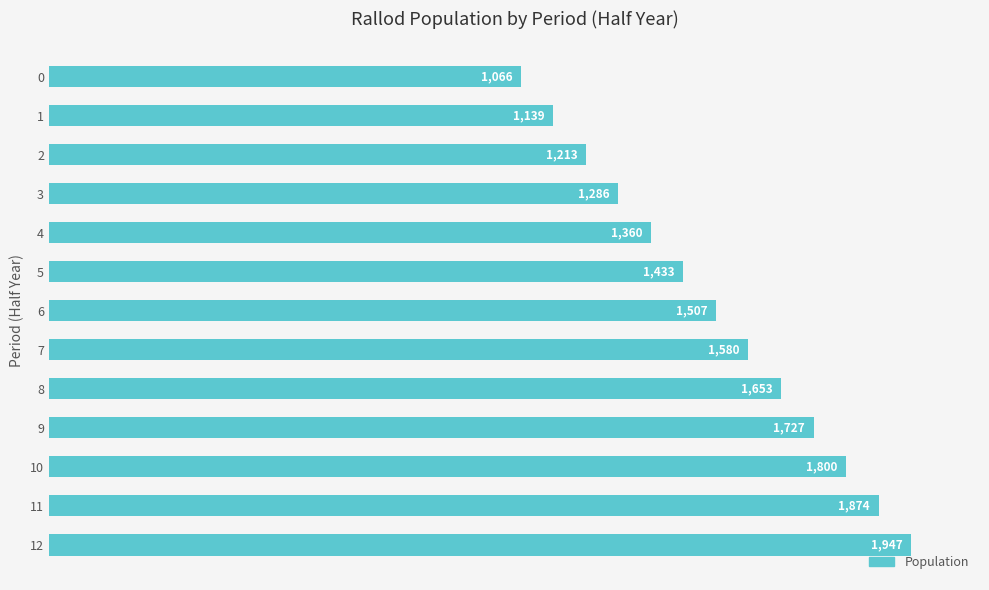

List the labels in order of value, largest first.

12, 11, 10, 9, 8, 7, 6, 5, 4, 3, 2, 1, 0